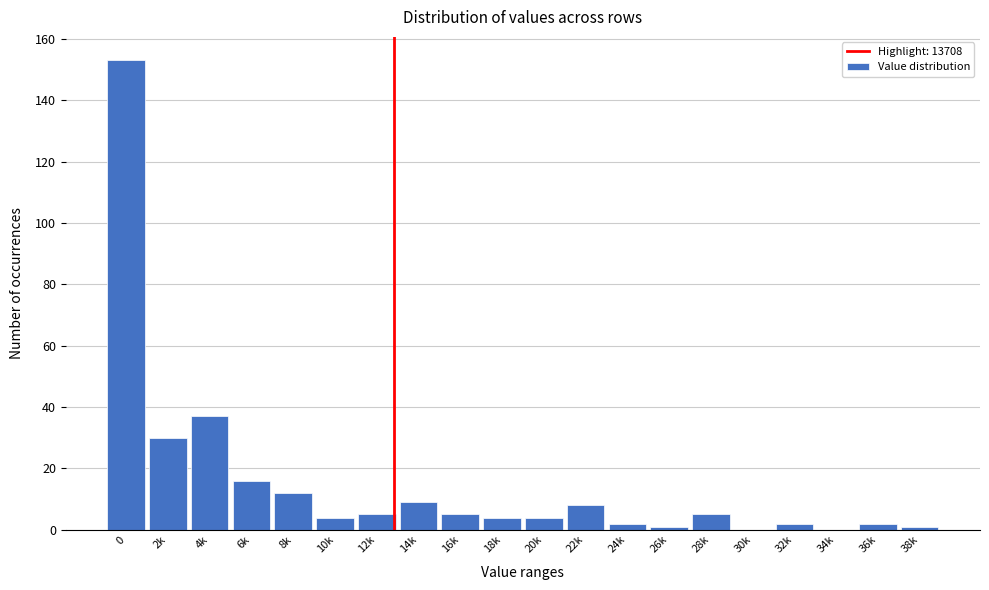

Reading left to right, extract all data points from this chart.

0=153	2k=30	4k=37	6k=16	8k=12	10k=4	12k=5	14k=9	16k=5	18k=4	20k=4	22k=8	24k=2	26k=1	28k=5	30k=0	32k=2	34k=0	36k=2	38k=1